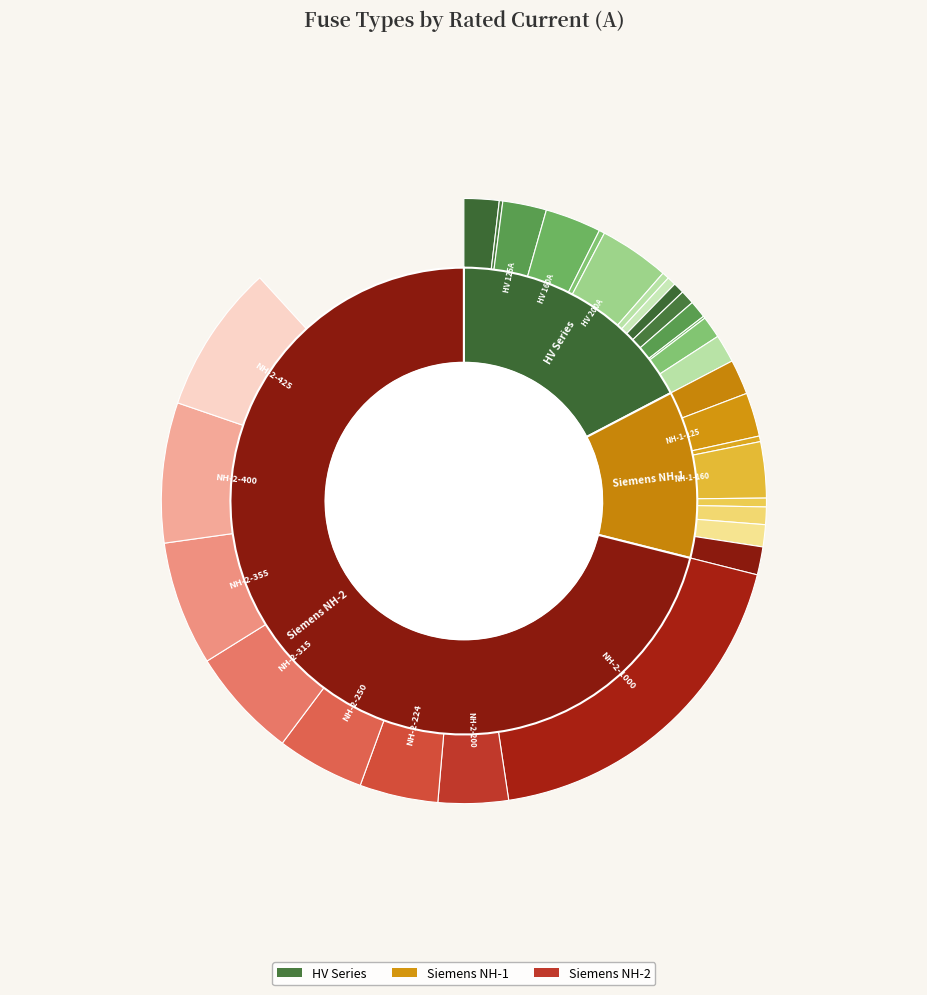

What is the ratio of the value at HV 25A to the value at NH-2-400?

0.1